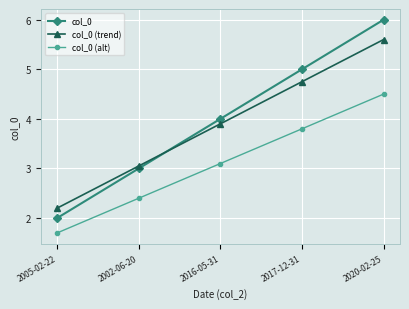

What is the sum of the col_0 (trend) values at 2016-05-31 and 2020-02-25?

9.5